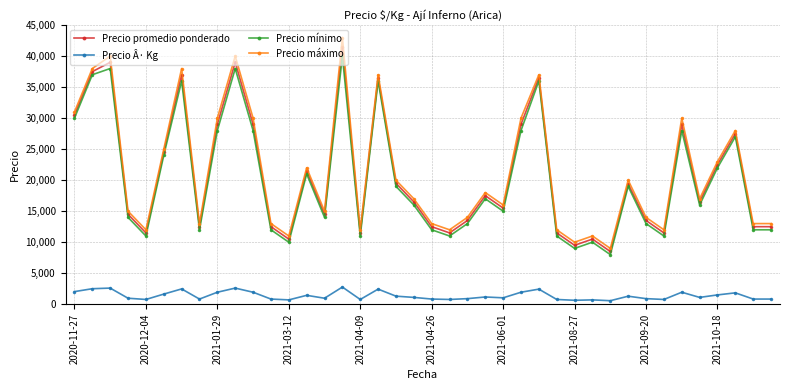

What are all the series names shown in the legend?

Precio promedio ponderado, Precio Â· Kg, Precio mínimo, Precio máximo